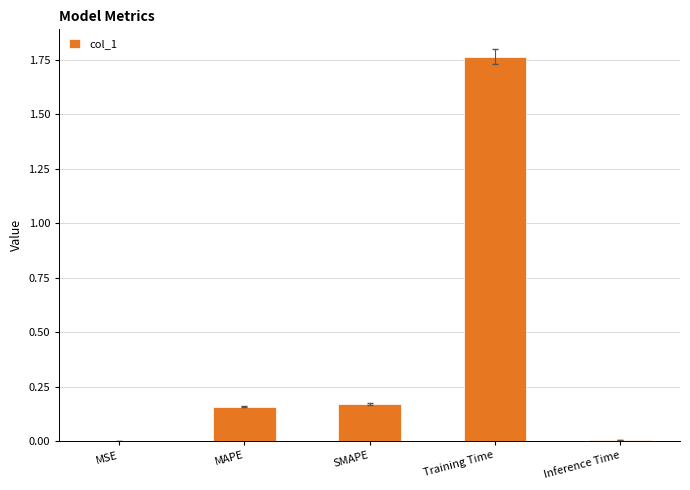

Between SMAPE and MSE, which is larger?

SMAPE